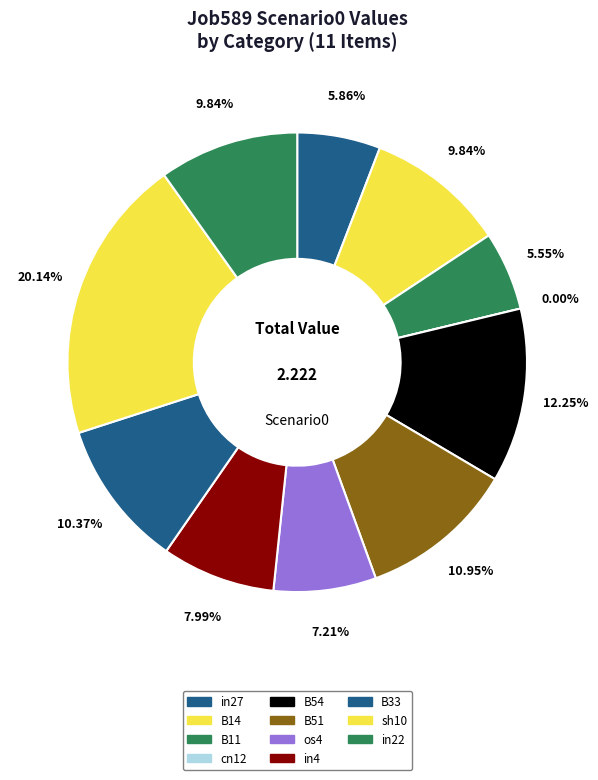

How much of the chart is everything except B14?

90.2%